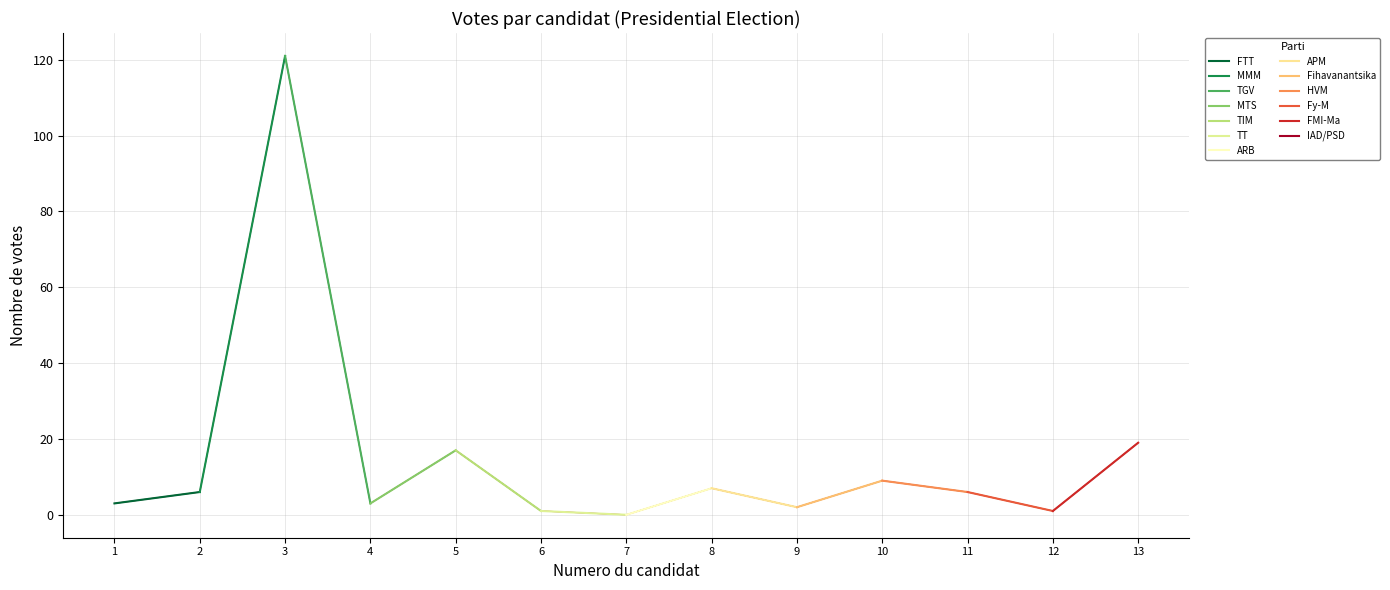

Reading left to right, transcribe all the data shown in this chart.

3	6	121	3	17	1	0	7	2	9	6	1	19